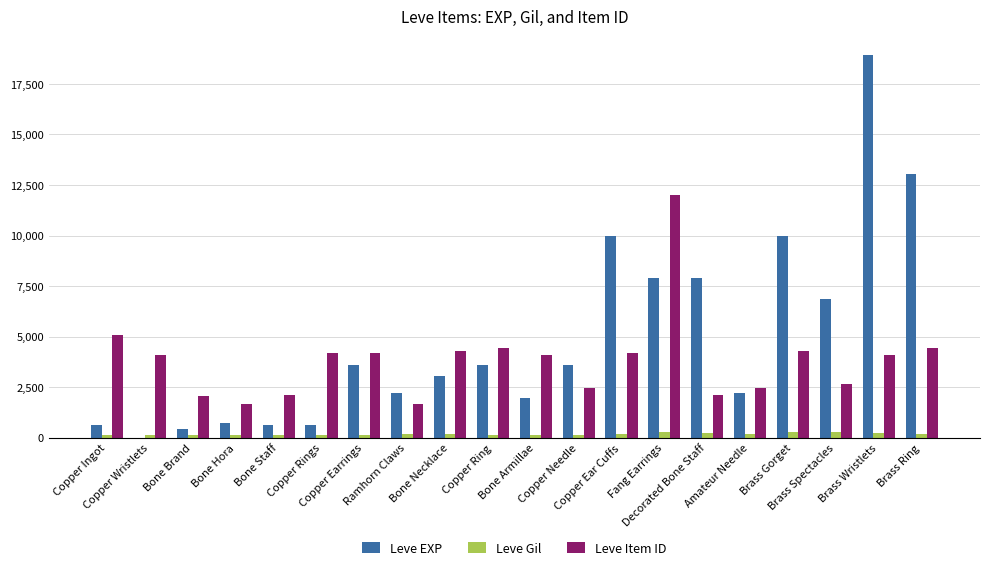

What is the spread (max minus min) of values at Bone Hora?

1569